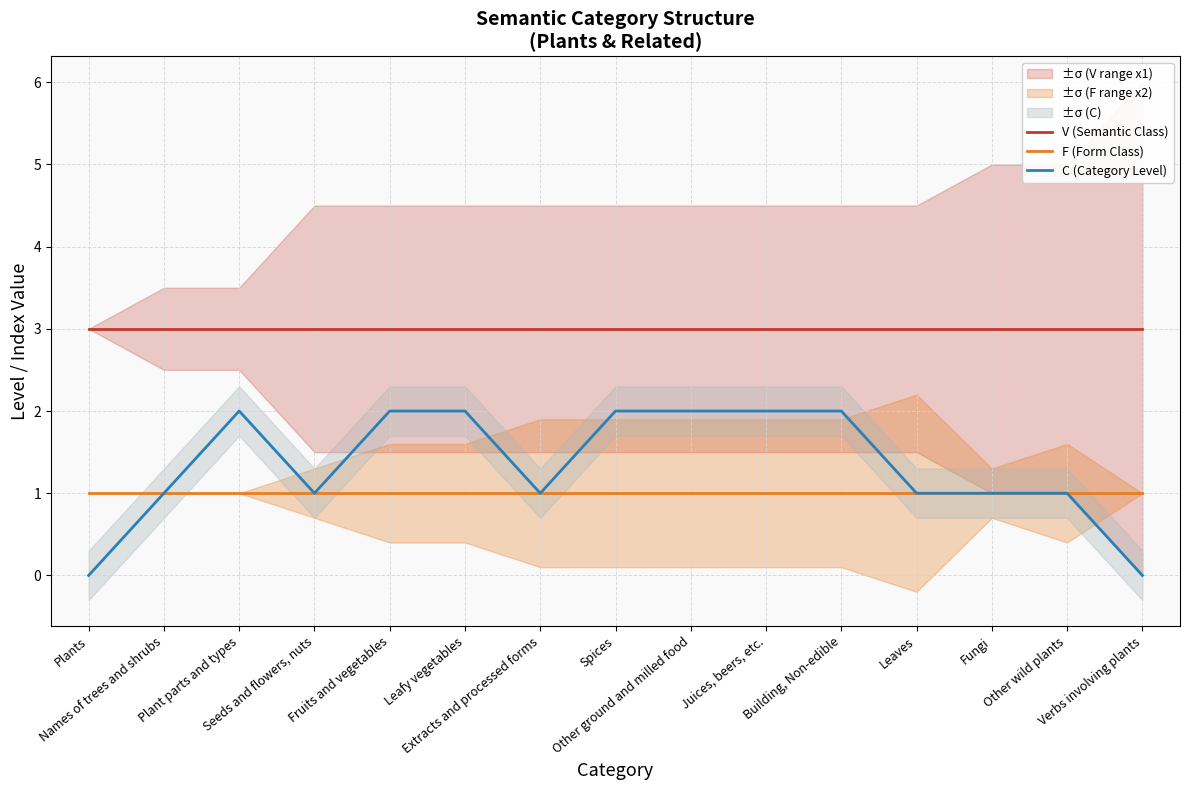

How many interior local peaks does the C (Category Level) series have?

1